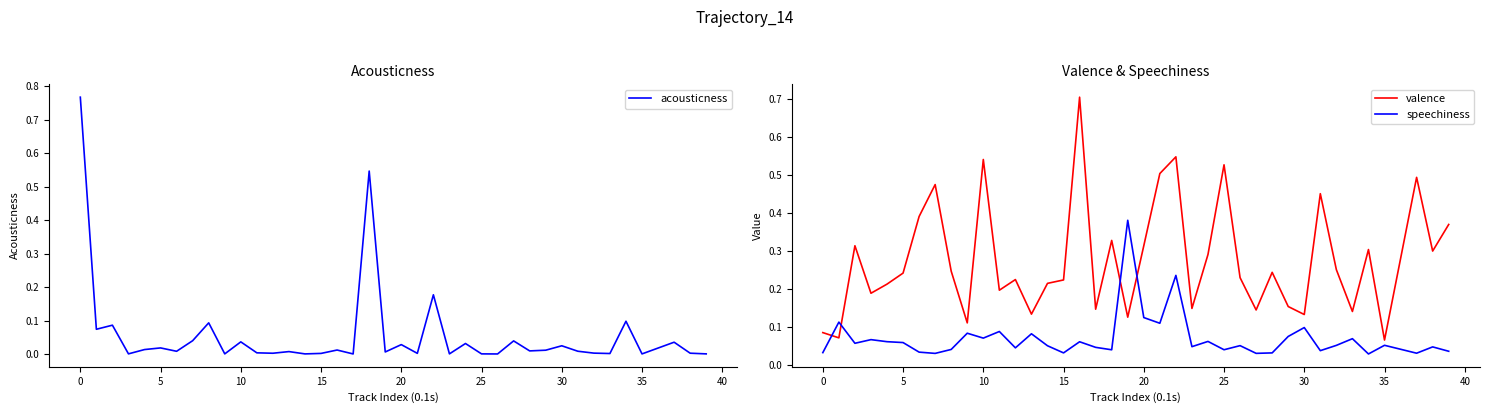

What are all the series names shown in the legend?

acousticness, valence, speechiness